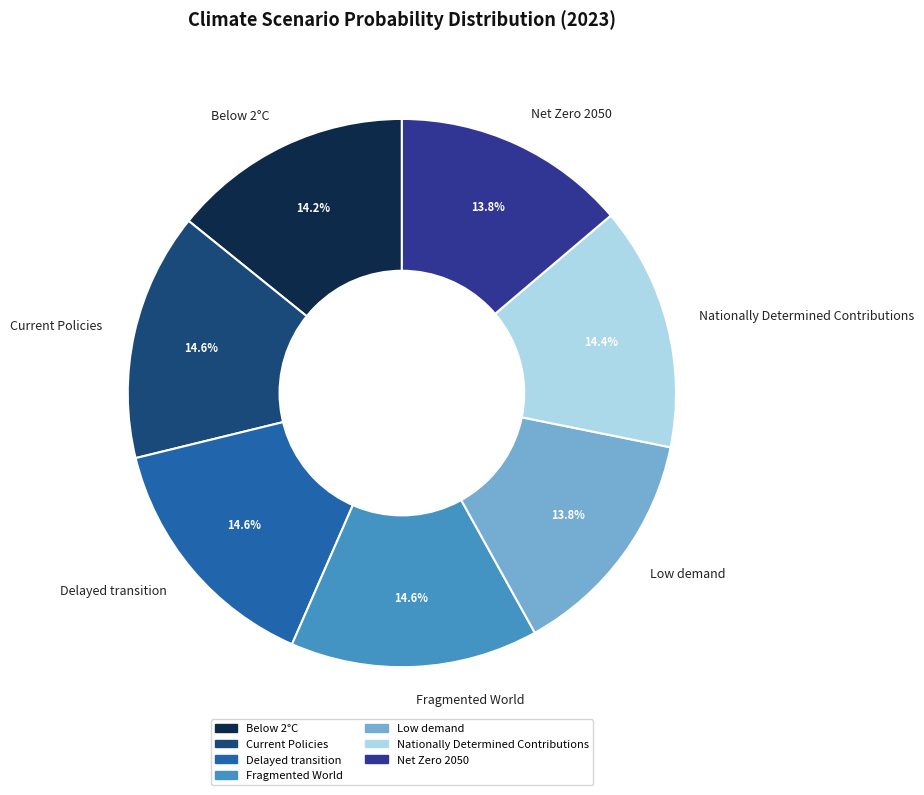

To the nearest percent, what percentage of the pie is Below 2°C?

14%